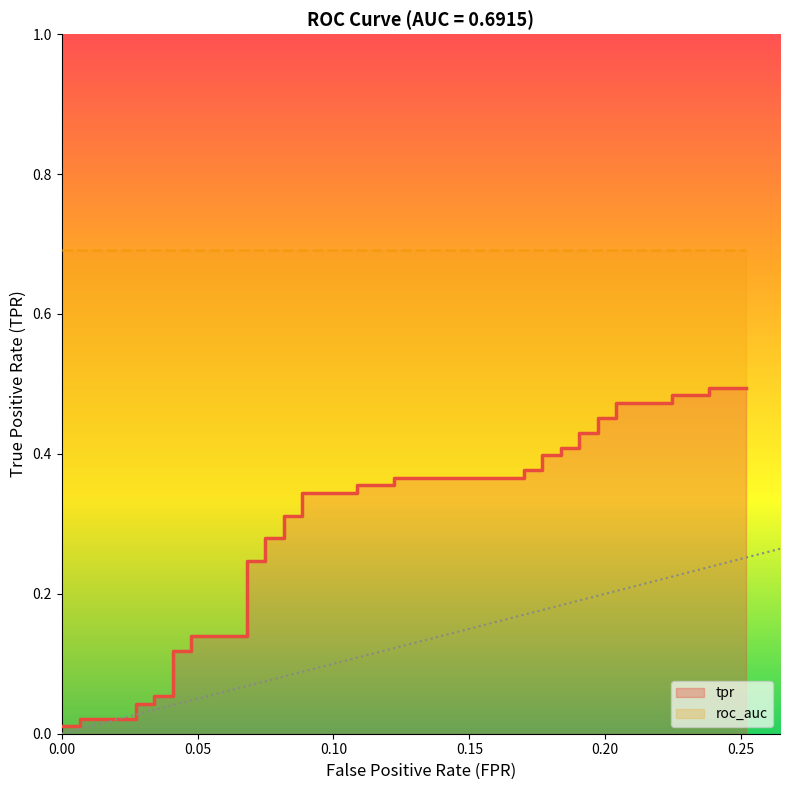

Rank the categories by value from lowest to highest.

0.0, 0.006802721088435374, 0.006802721088435374, 0.0272108843537415, 0.0272108843537415, 0.03401360544217687, 0.03401360544217687, 0.04081632653061224, 0.04081632653061224, 0.04761904761904762, 0.04761904761904762, 0.06802721088435375, 0.06802721088435375, 0.07482993197278912, 0.07482993197278912, 0.08163265306122448, 0.08163265306122448, 0.08843537414965986, 0.08843537414965986, 0.108843537414966, 0.108843537414966, 0.1224489795918367, 0.1224489795918367, 0.1700680272108843, 0.1700680272108843, 0.1768707482993197, 0.1768707482993197, 0.1836734693877551, 0.1836734693877551, 0.1904761904761905, 0.1904761904761905, 0.1972789115646258, 0.1972789115646258, 0.2040816326530612, 0.2040816326530612, 0.2244897959183673, 0.2244897959183673, 0.2380952380952381, 0.2380952380952381, 0.2517006802721088